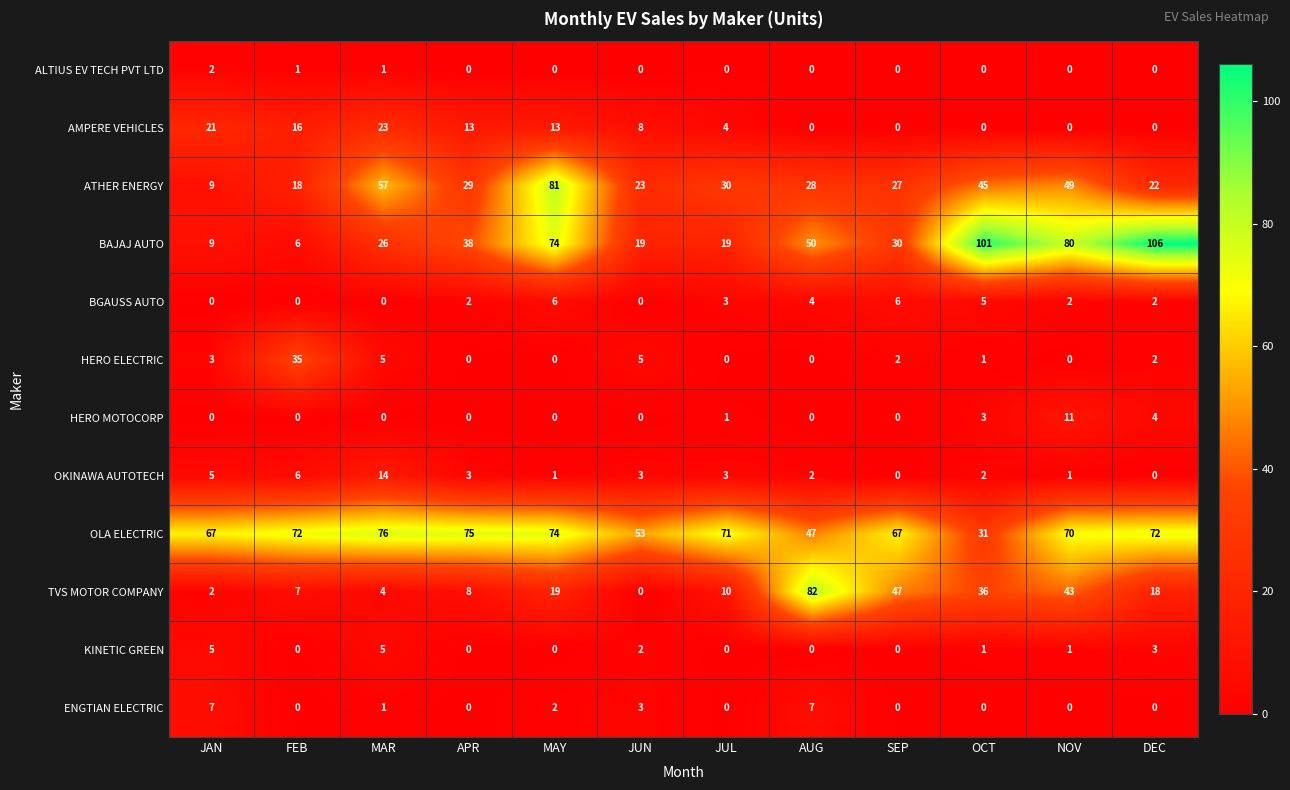

Which category has the lowest value in the BAJAJ AUTO series?

FEB